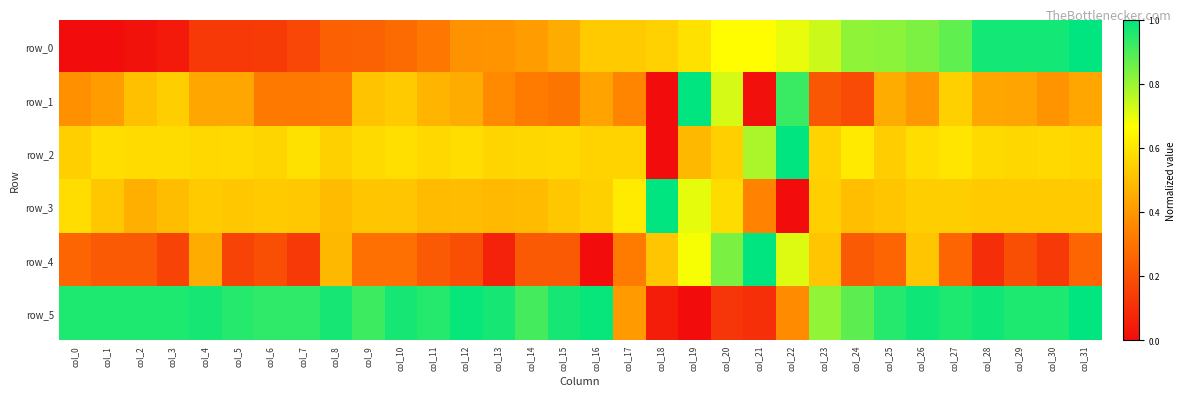

At which category is the sum across all series the highest?

col_26